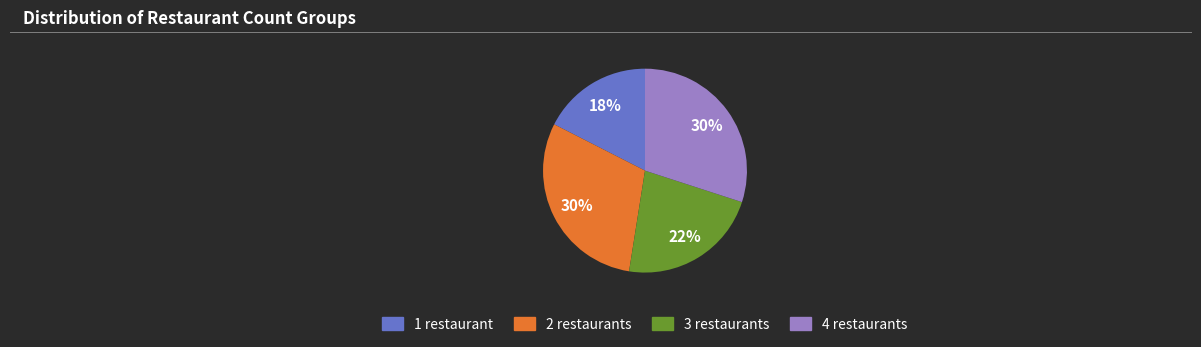

Count the number of slices in the pie.

4